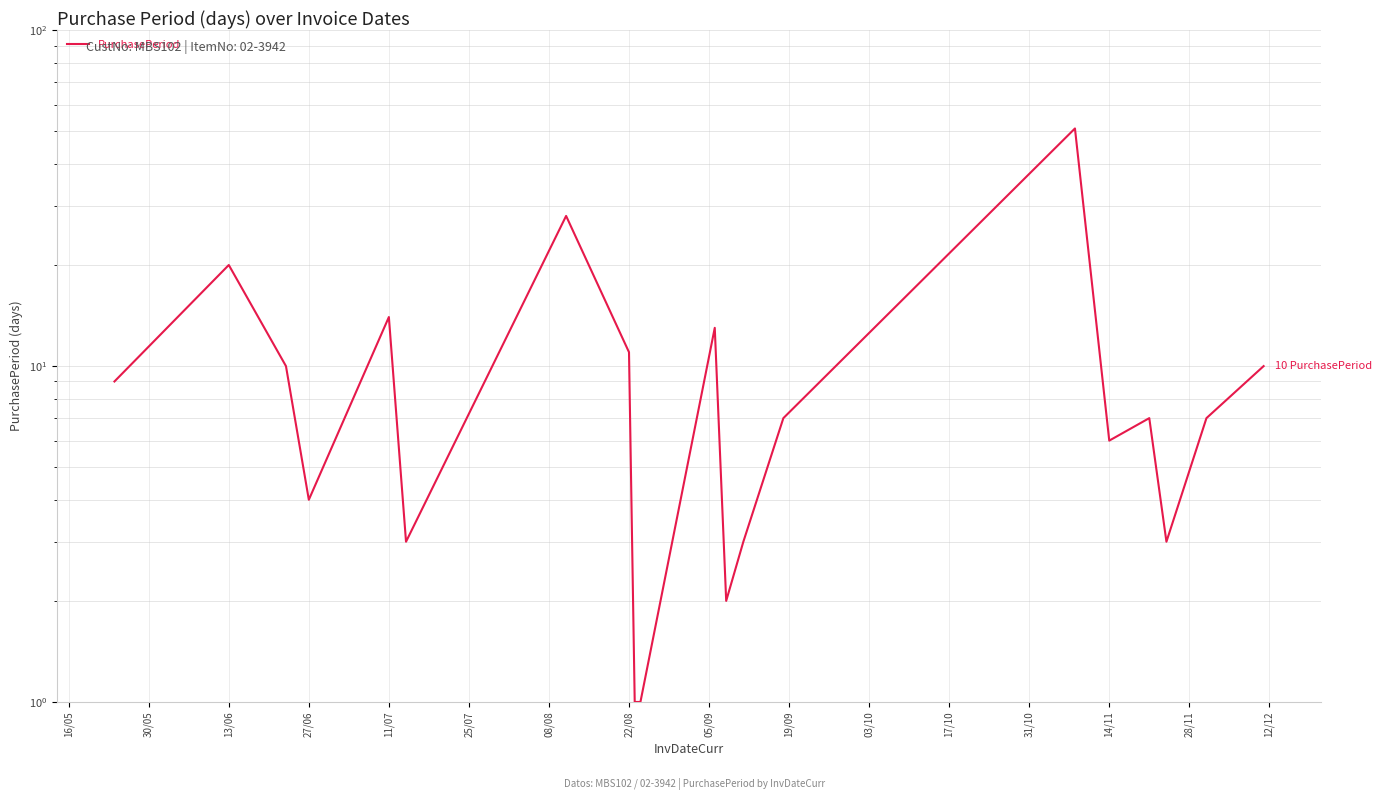

Reading right to left, what are all the values shown in this chart?

10	7	3	7	6	51	7	3	2	13	1	1	11	28	3	14	4	10	20	9